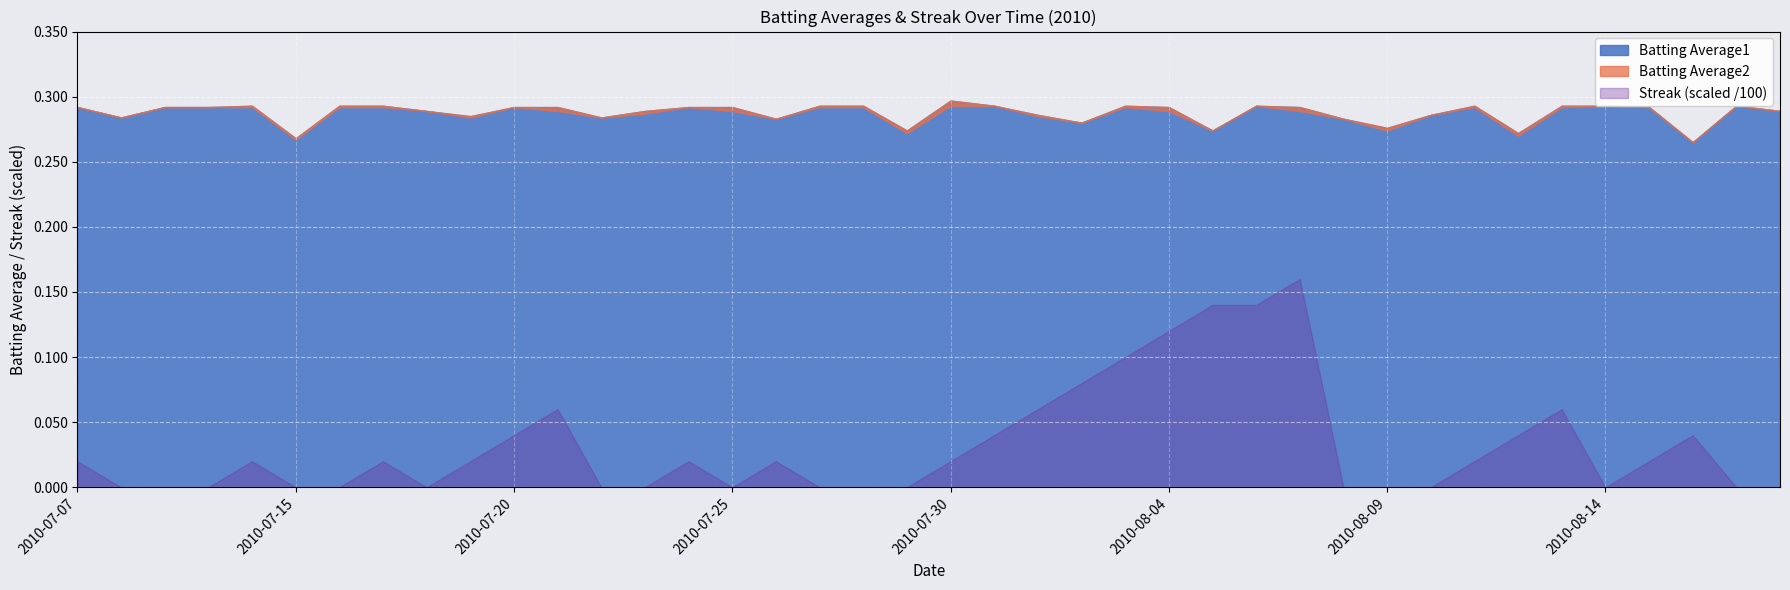

What position from the right is 2010-07-19?

31